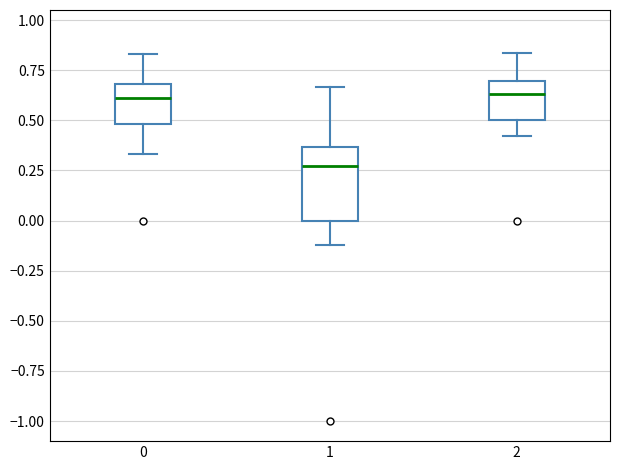

Reading left to right, read every box against the y-axis: the position of its median line, the range the box covers, and the ends of its whiskers. The values are not printed on the chart, so give them approximately, as read against the axis.

0: median 0.60, box 0.50 to 0.70, whiskers 0.35 to 0.85
1: median 0.25, box 0.00 to 0.35, whiskers -0.10 to 0.65
2: median 0.65, box 0.50 to 0.70, whiskers 0.40 to 0.85